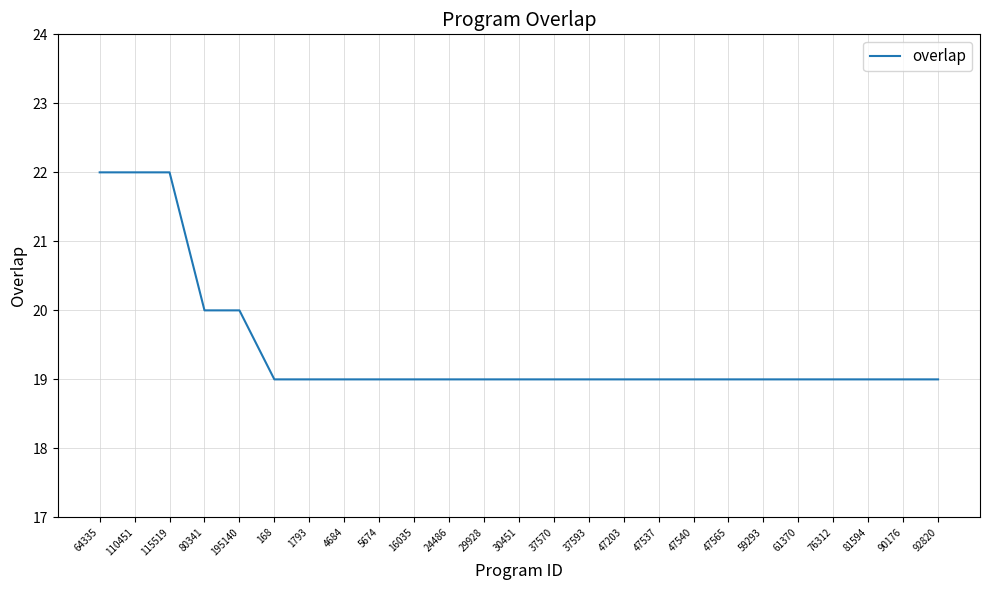

How many distinct data groups are displayed?

1